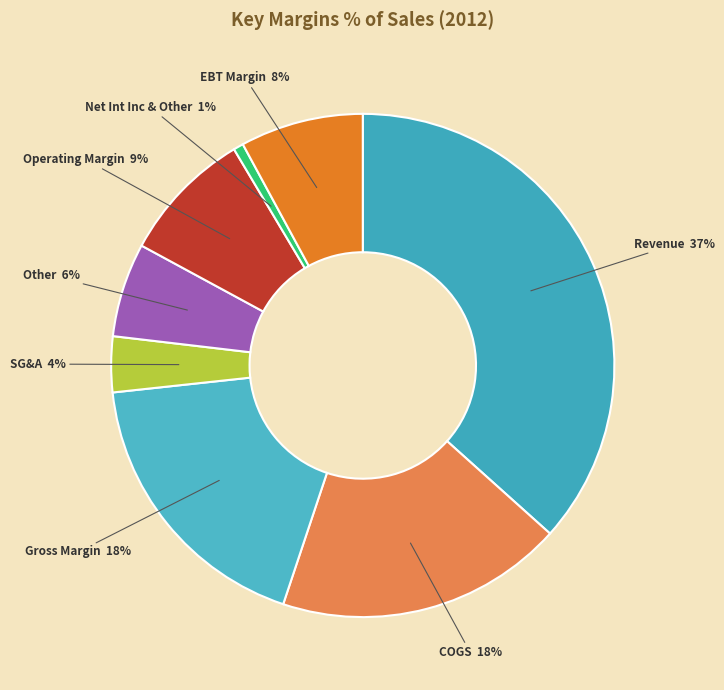

Which has a higher value, Net Int Inc & Other or Revenue?

Revenue